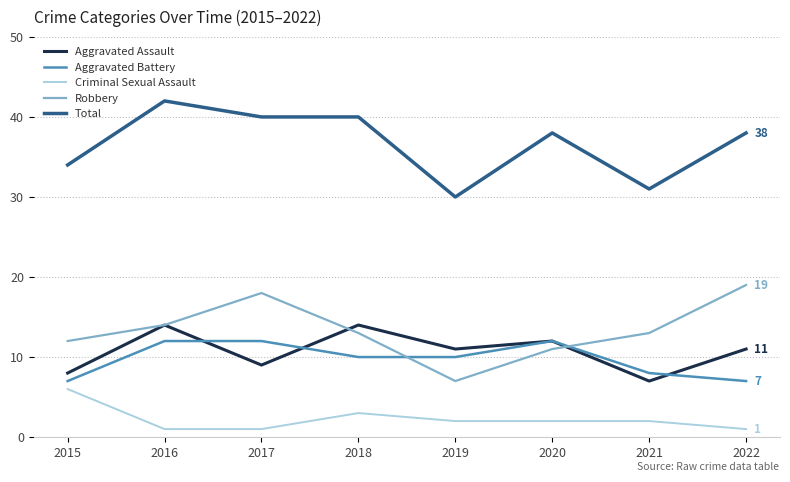

At 2019, list the series in order from smallest to largest.

Criminal Sexual Assault, Robbery, Aggravated Battery, Aggravated Assault, Total